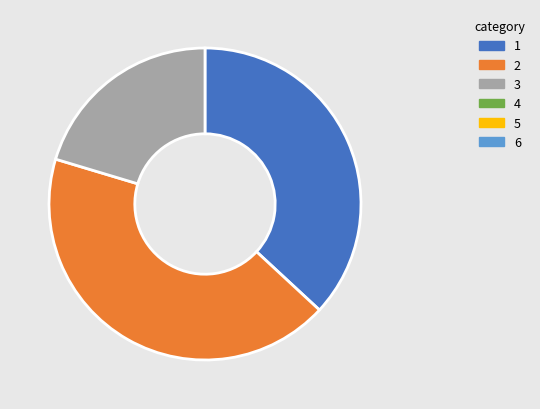

Does any single category account for the majority?

No